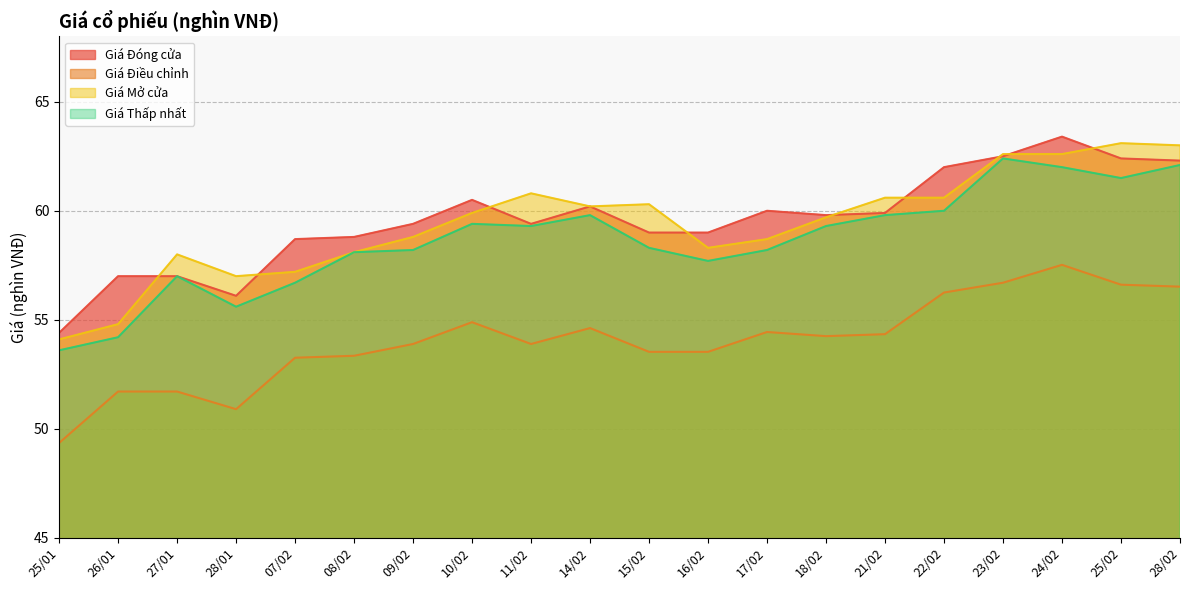

What is the difference between the maximum and minimum values in the Giá Thấp nhất series?

8.8